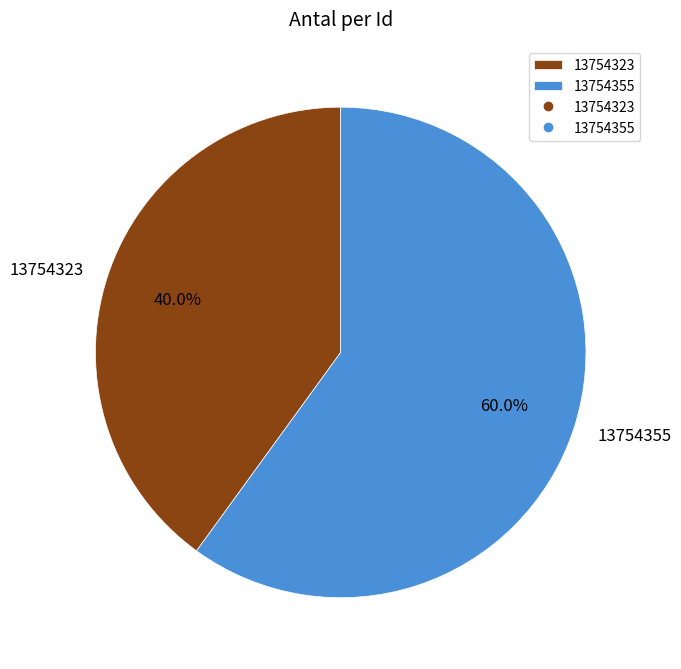

How many segments does this pie chart have?

2